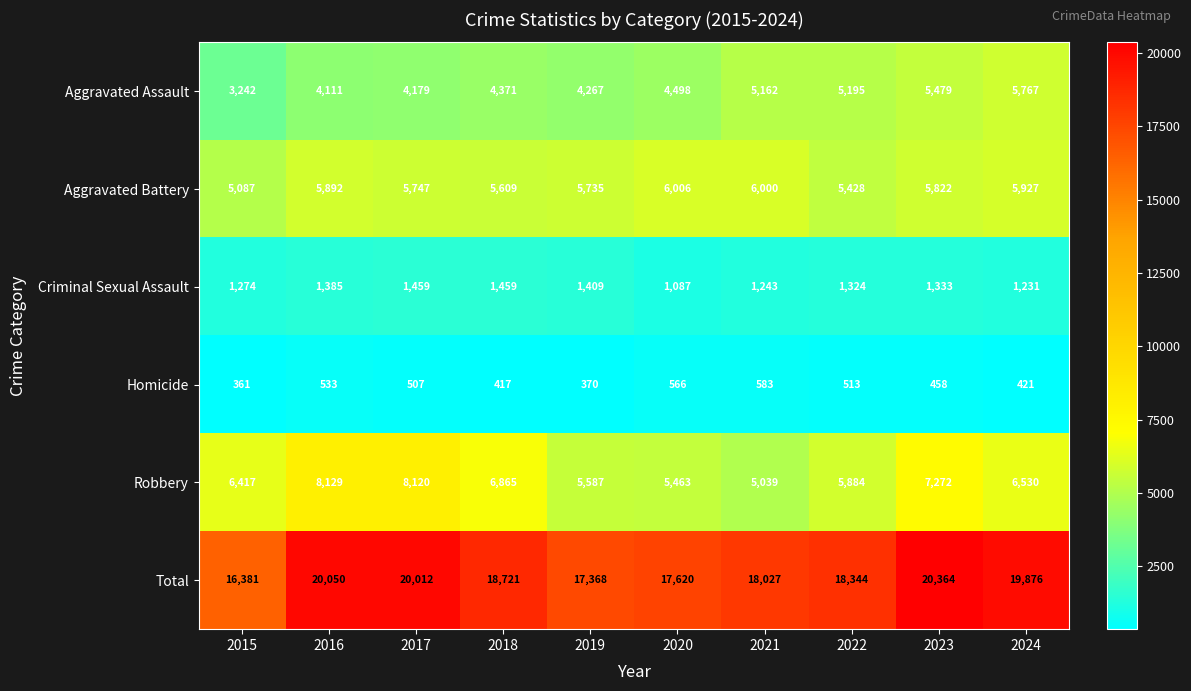

The value of Total at 2019 is 17368. True or false?

True